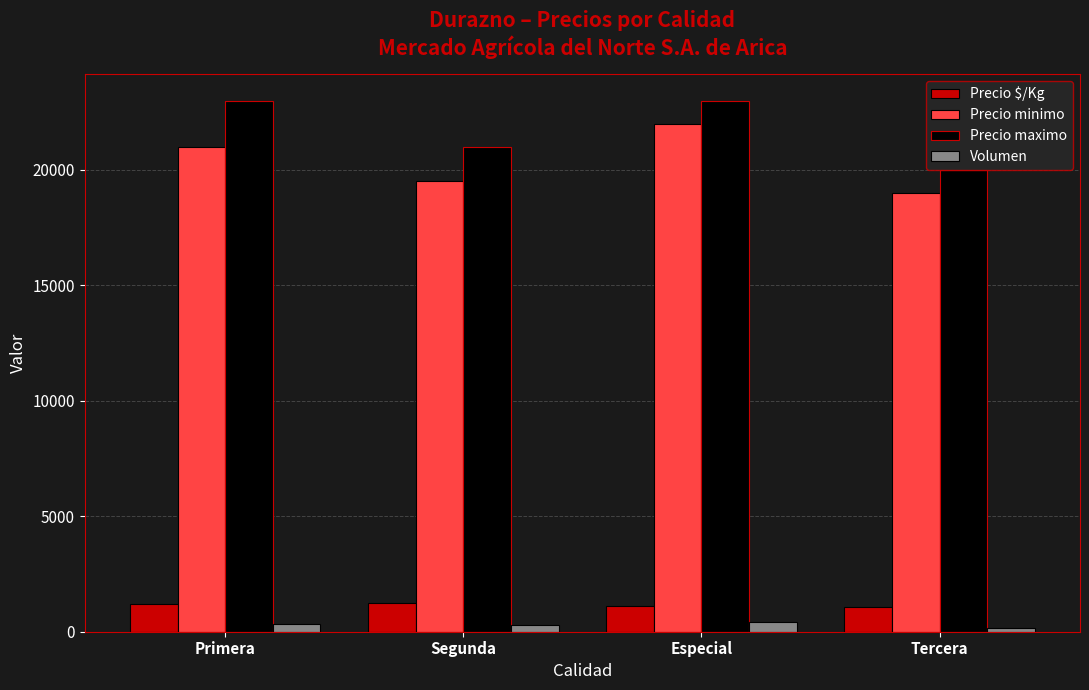

How many groups of bars are there?

4